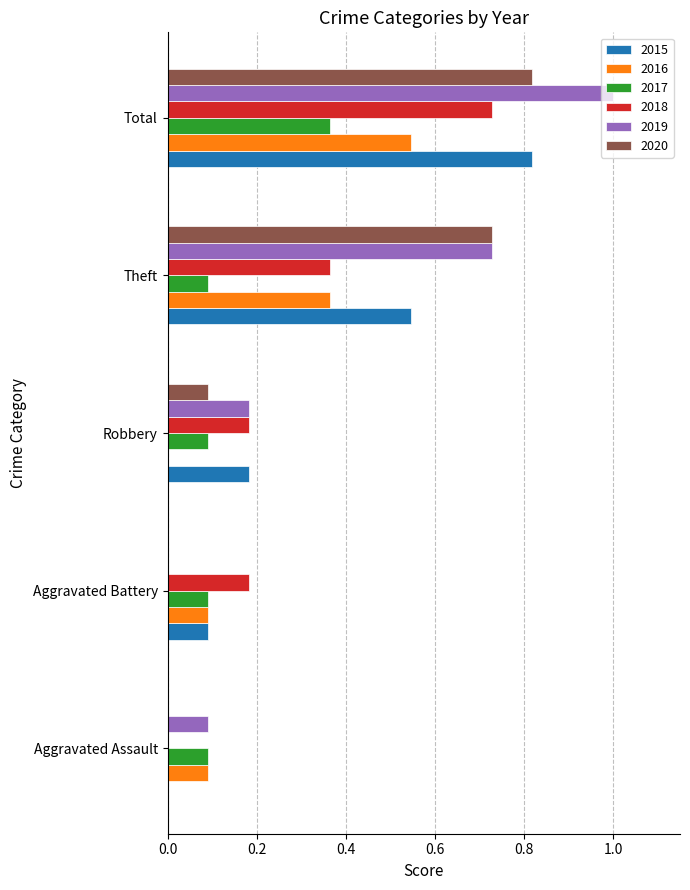

The value of 2019 at Total is 1.0. True or false?

True